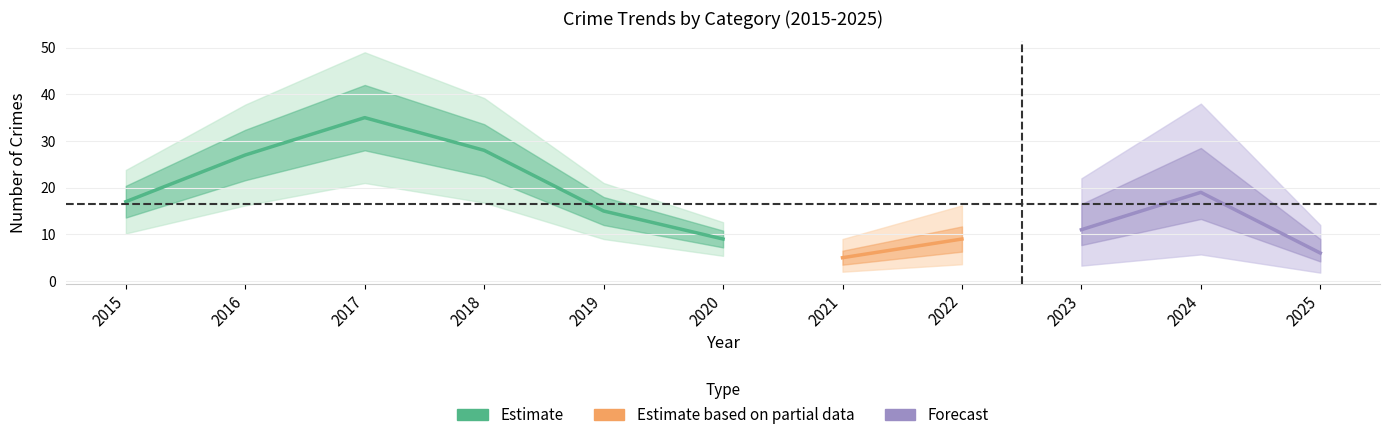

Which category has the lowest value in the Total series?

2021